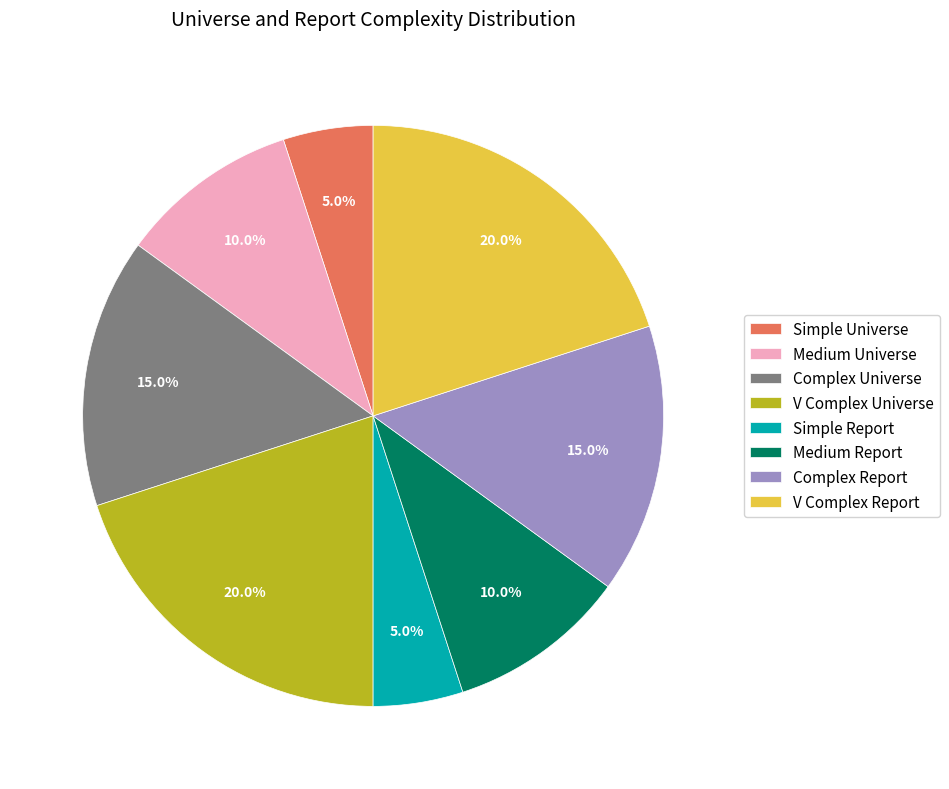

Combined, do Complex Universe and Simple Report account for over 50%?

No